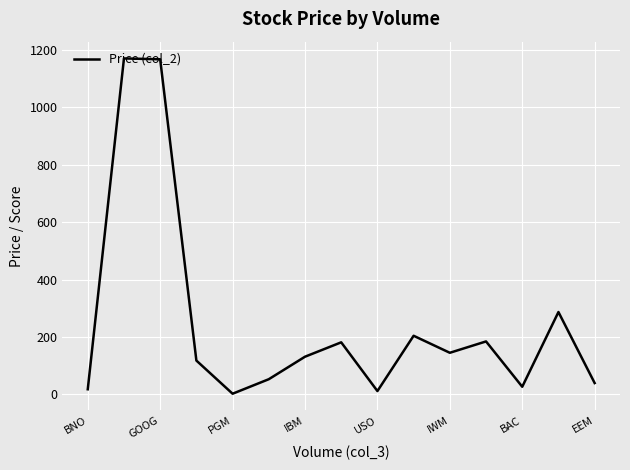

What is the greatest value displayed?

1170.8